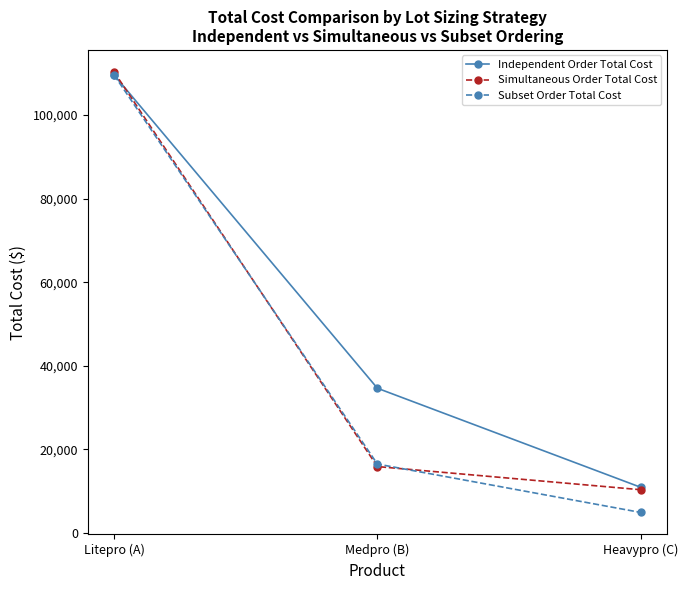

Which series has the largest total across all categories?

Independent Order Total Cost